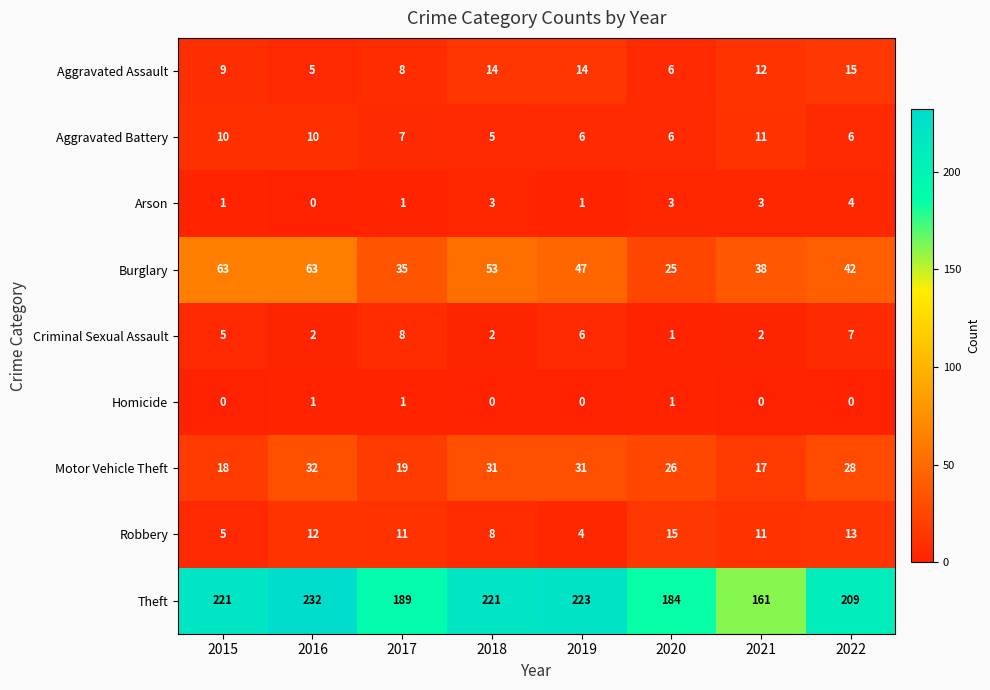

What is the difference between the Motor Vehicle Theft values at 2017 and 2022?

9